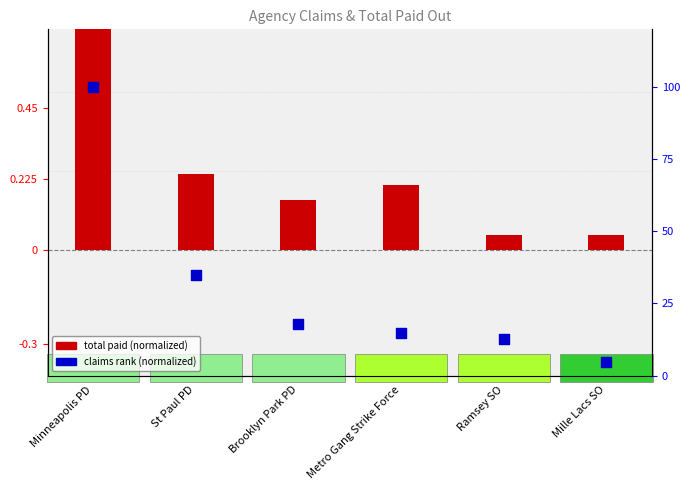

Is the value of claims rank (normalized) at Minneapolis PD greater than the value of total paid (normalized) at Brooklyn Park PD?

Yes